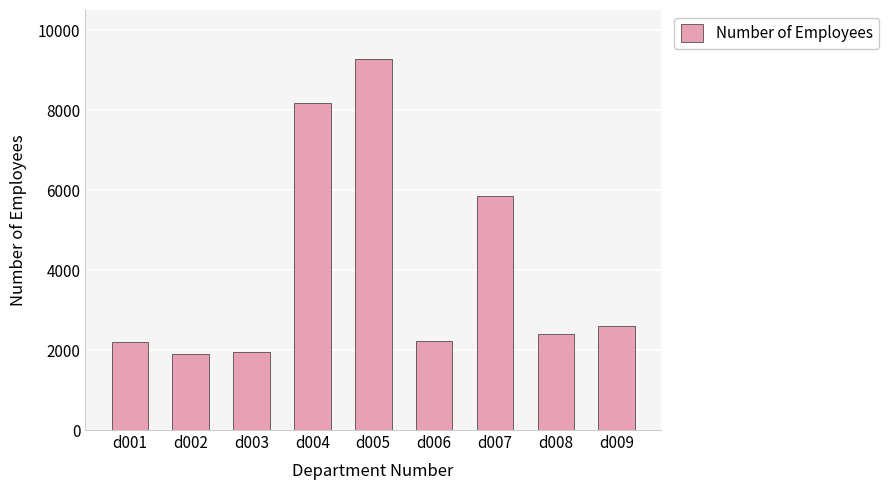

The value at d004 is 8174. True or false?

True